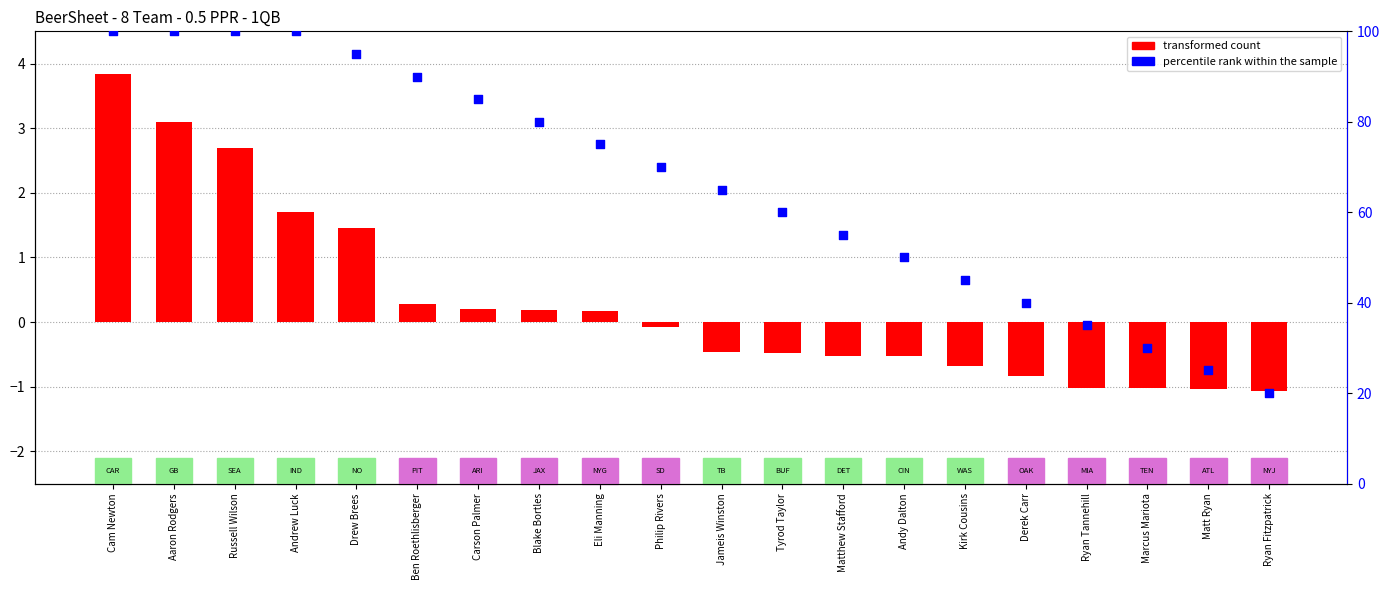

At which category is the sum across all series the highest?

Cam Newton